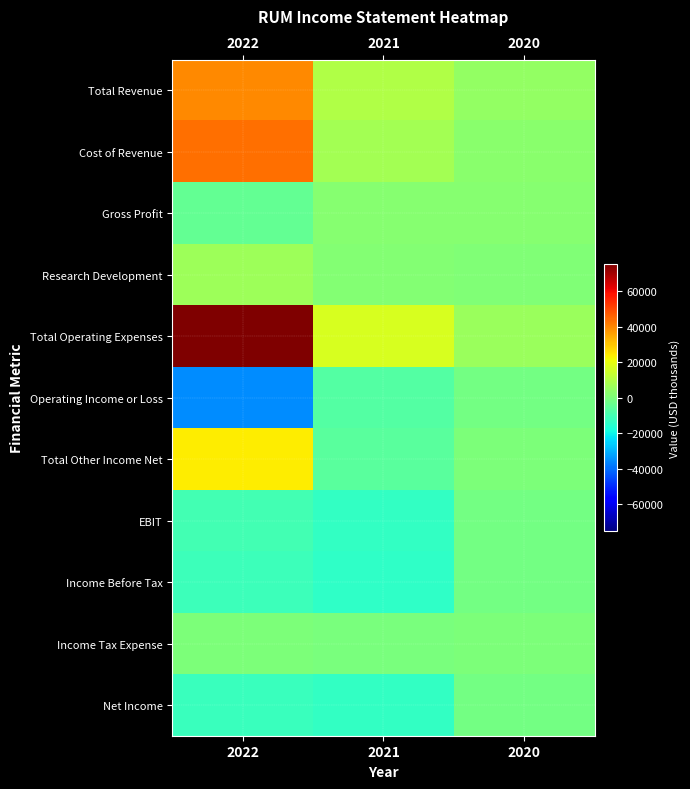

Reading left to right, list all the values displayed in this chart.

Total Revenue: 2022=39400	2021=9500	2020=4600
Cost of Revenue: 2022=43700	2021=7200	2020=2700
Gross Profit: 2022=-4400	2021=2300	2020=1800
Research Development: 2022=6300	2021=1600	2020=600
Total Operating Expenses: 2022=75000	2021=16900	2020=5800
Operating Income or Loss: 2022=-35600	2021=-7400	2020=-1300
Total Other Income Net: 2022=24000	2021=-6100	2020=0
EBIT: 2022=-10100	2021=-13300	2020=-1200
Income Before Tax: 2022=-11600	2021=-13500	2020=-1300
Income Tax Expense: 2022=200	2021=-100	2020=0
Net Income: 2022=-11800	2021=-13400	2020=-1300